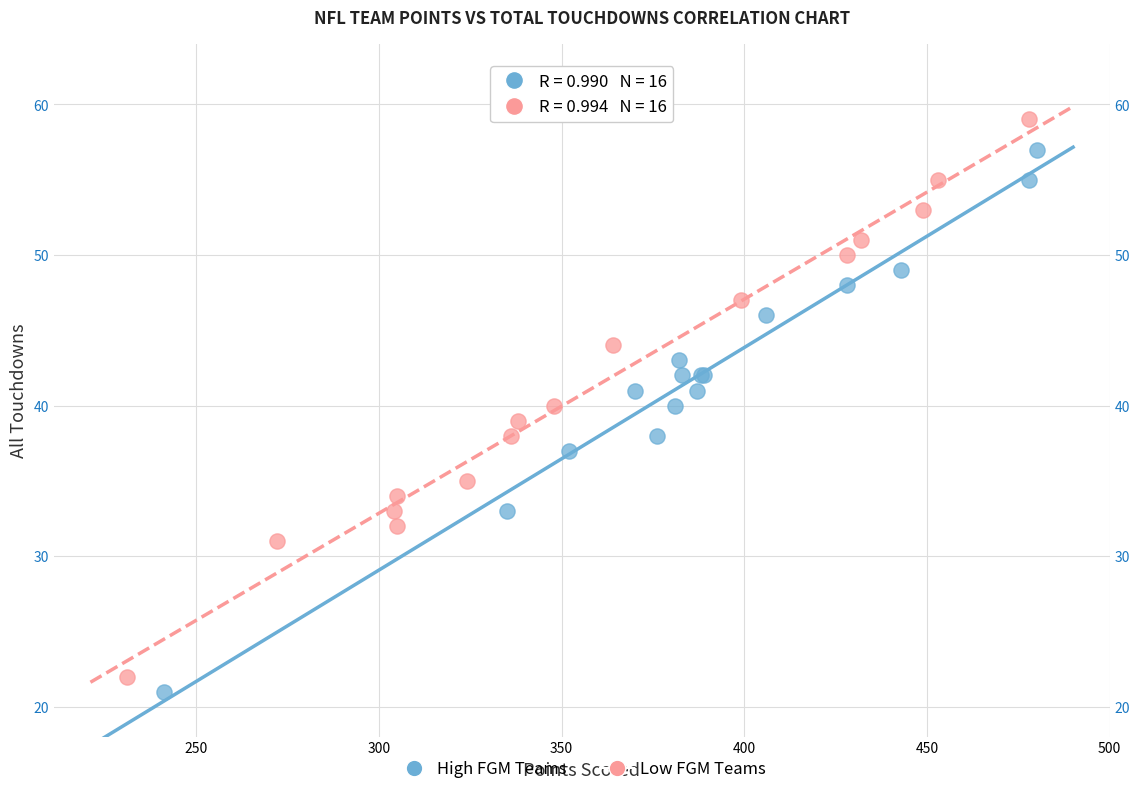

Which series reaches the maximum Y coordinate?

Low FGM Teams